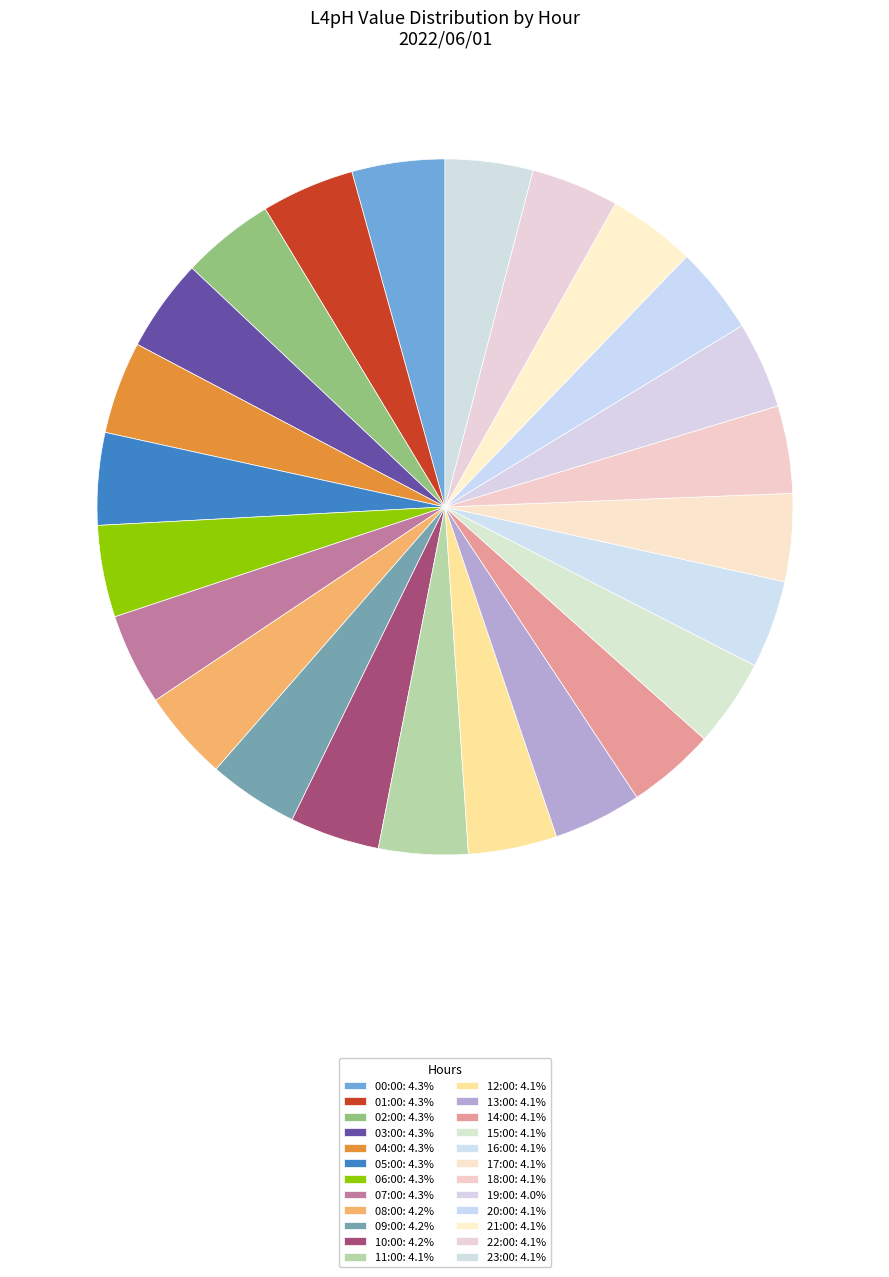

How many slices are in this pie chart?

24